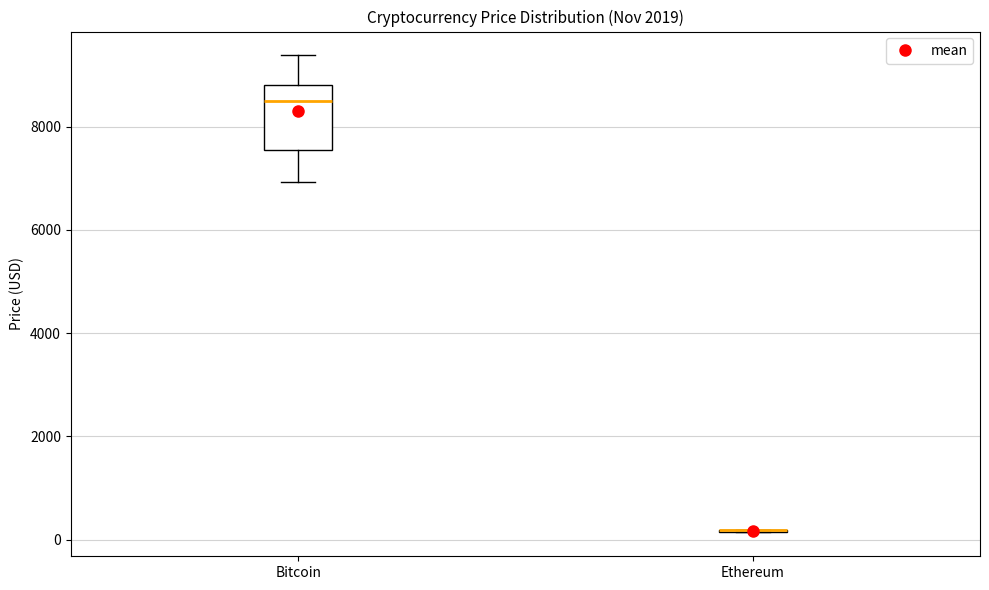

Reading left to right, transcribe this box plot: for each box, give where its median line is, the range the box spans, and where its two whiskers end, as read against the y-axis. The values are not printed on the chart, so give them approximately, as read against the axis.

Bitcoin: median 8400, box 7600 to 8800, whiskers 7000 to 9400
Ethereum: box collapsed to a line at 200, whiskers 200 to 200